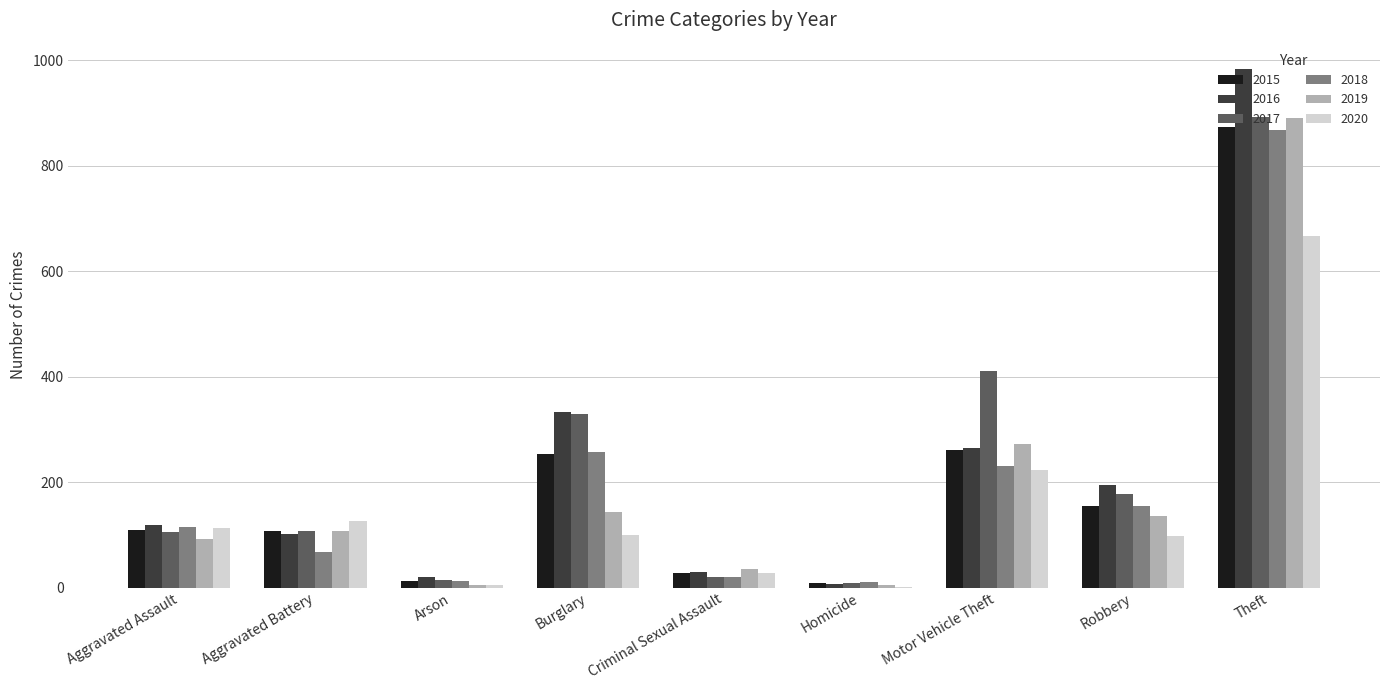

What are all the series names shown in the legend?

2015, 2016, 2017, 2018, 2019, 2020